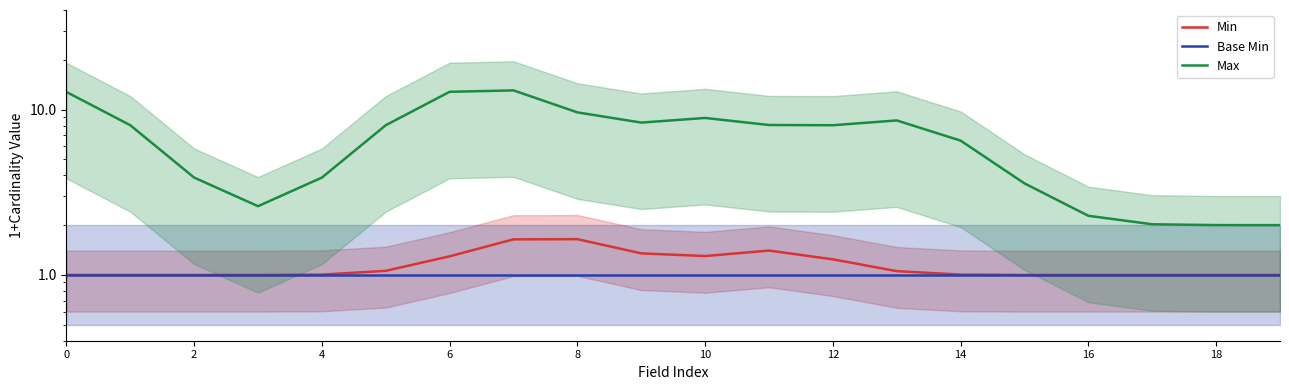

What are all the series names shown in the legend?

Min, Base Min, Max